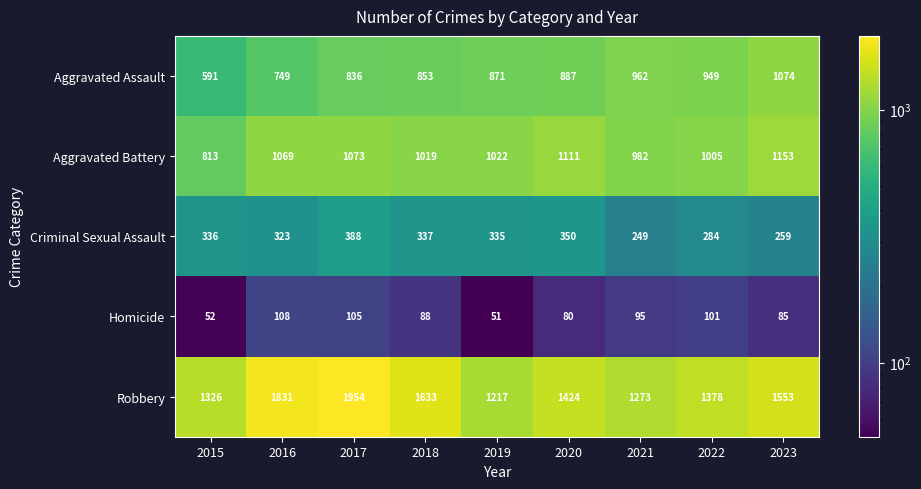

Which label corresponds to the smallest value in the chart?

2019